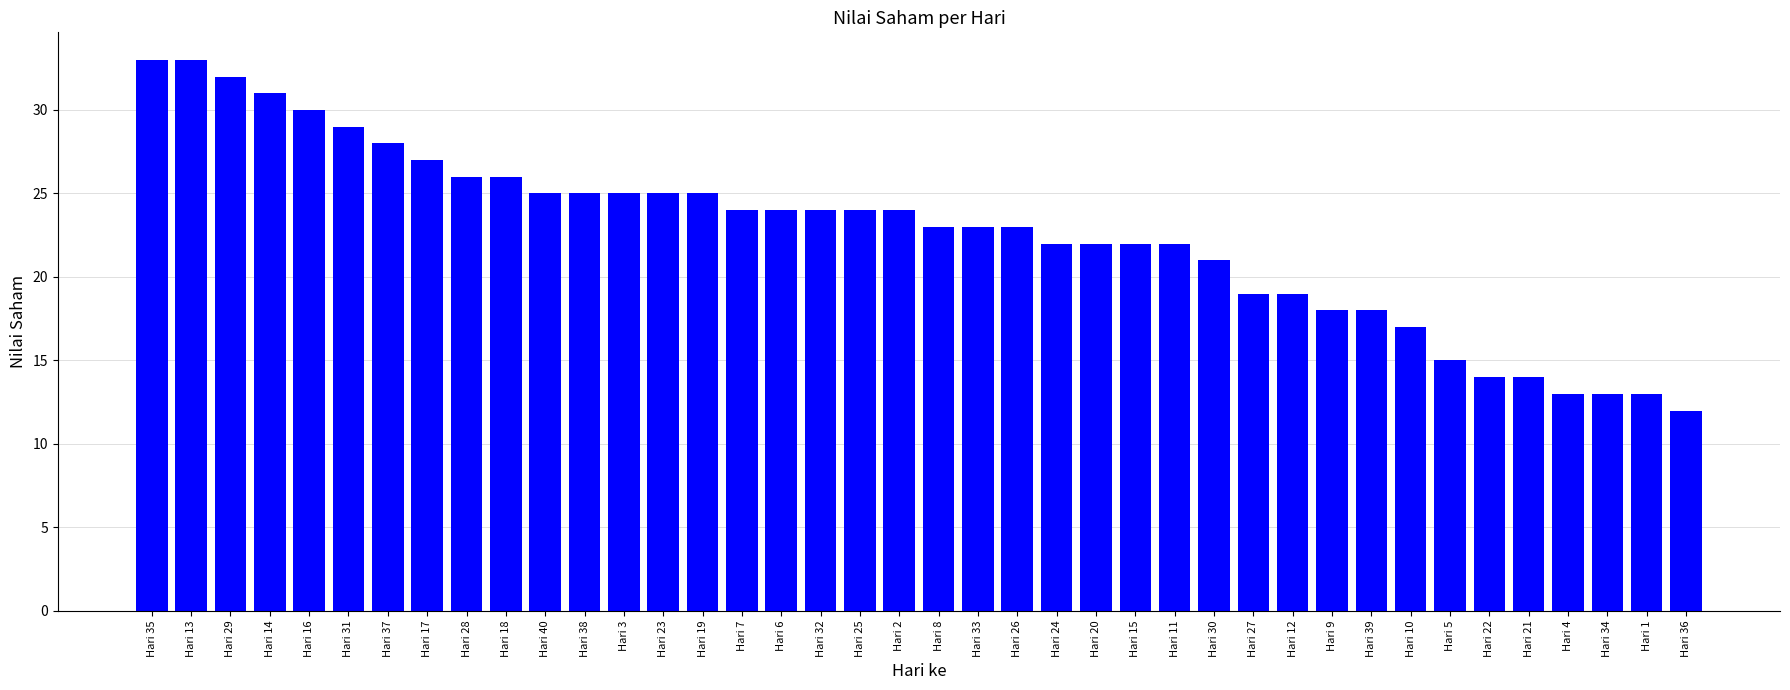

True or false: the data shows 13 at Hari 4.

True